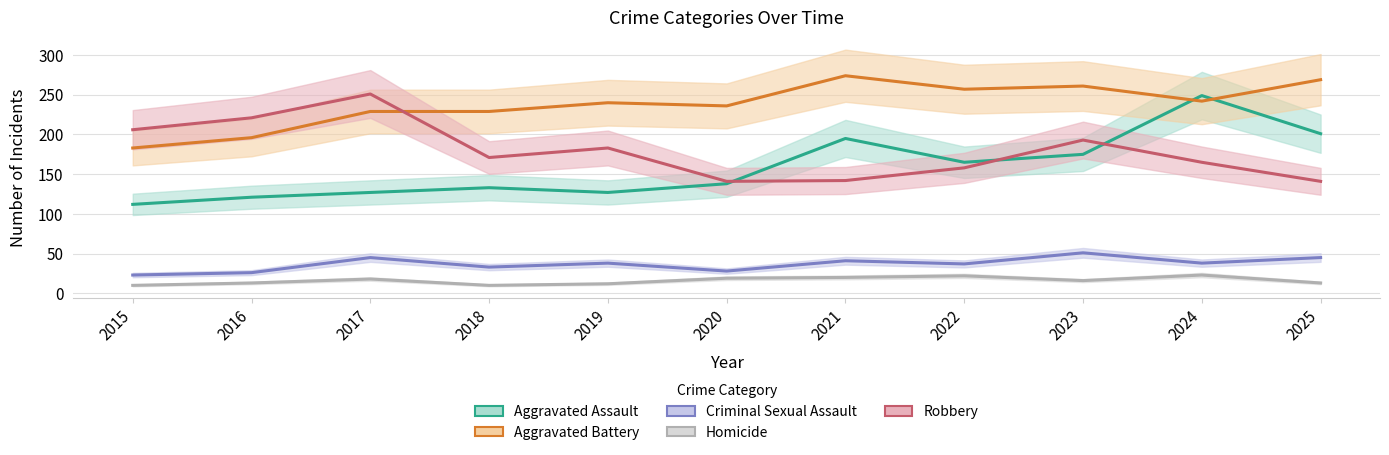

Which category has the lowest value in the Aggravated Battery series?

2015